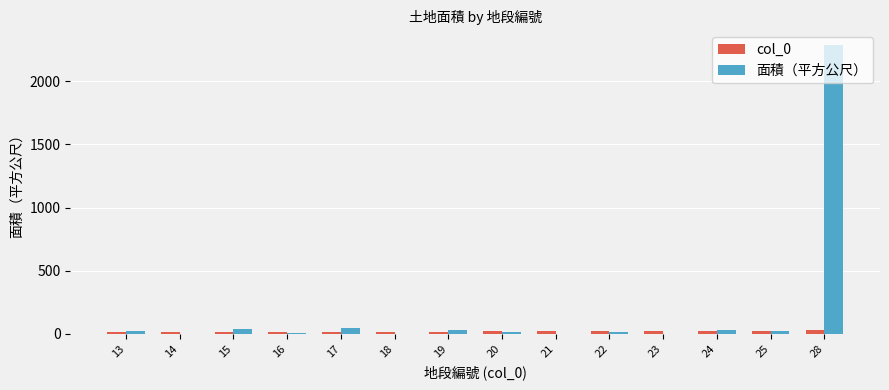

Which series has the largest range (max minus min)?

面積（平方公尺）